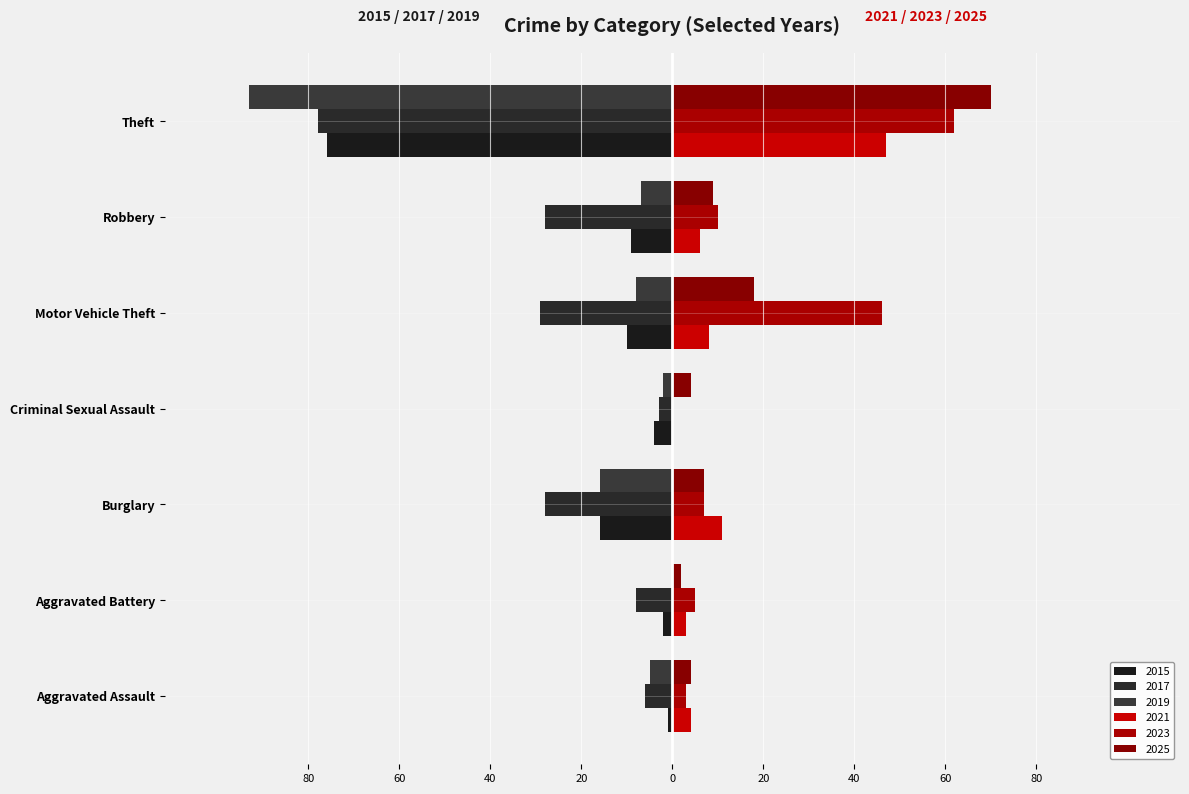

How many categories are shown in the chart?

7